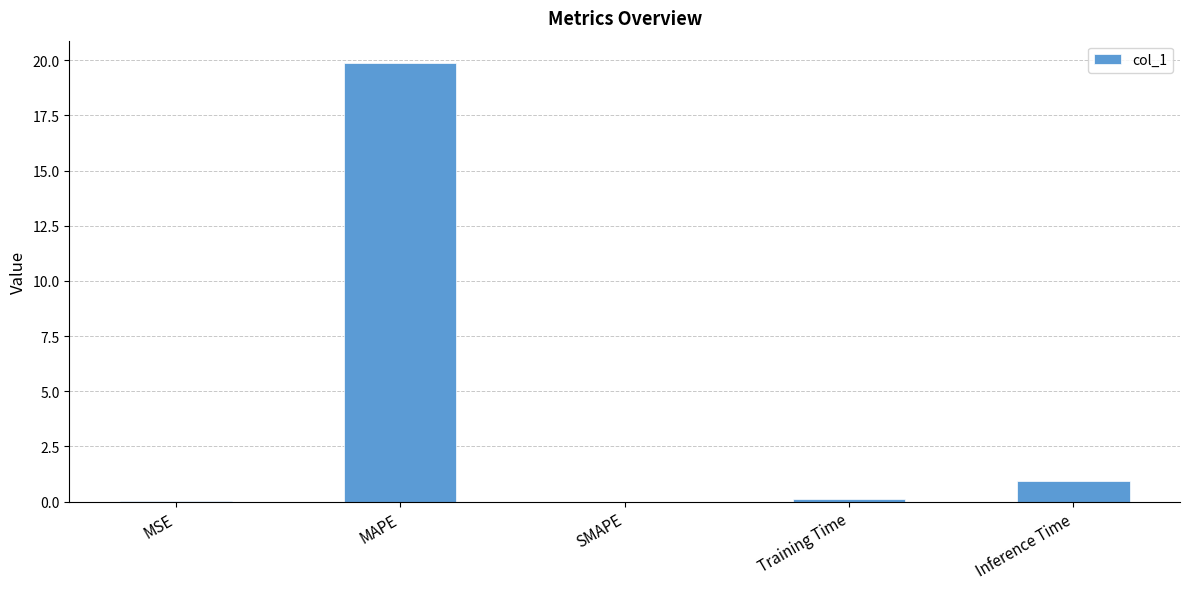

What is the greatest value displayed?

19.9